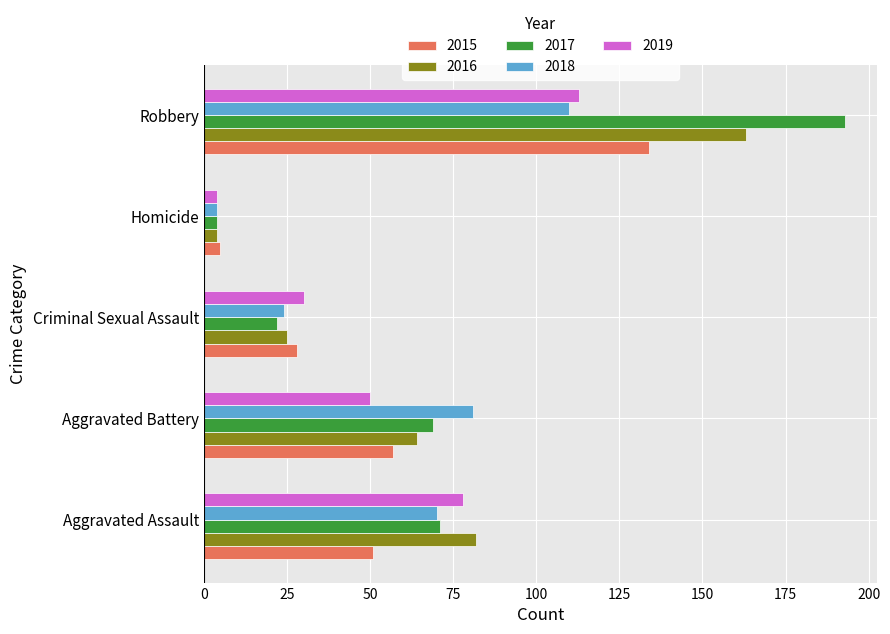

List the labels in order of 2019 value, largest first.

Robbery, Aggravated Assault, Aggravated Battery, Criminal Sexual Assault, Homicide